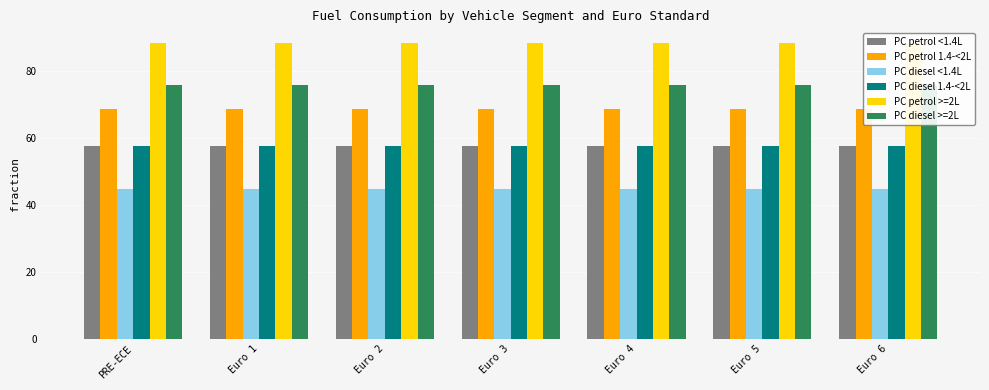

Reading right to left, transcribe all the data shown in this chart.

PC petrol <1.4L: 57.7	57.7	57.7	57.7	57.7	57.7	57.7
PC petrol 1.4-<2L: 68.7	68.7	68.7	68.7	68.7	68.7	68.7
PC diesel <1.4L: 44.8	44.8	44.8	44.8	44.8	44.8	44.8
PC diesel 1.4-<2L: 57.7	57.7	57.7	57.7	57.7	57.7	57.7
PC petrol >=2L: 88.5	88.5	88.5	88.5	88.5	88.5	88.5
PC diesel >=2L: 75.8	75.8	75.8	75.8	75.8	75.8	75.8